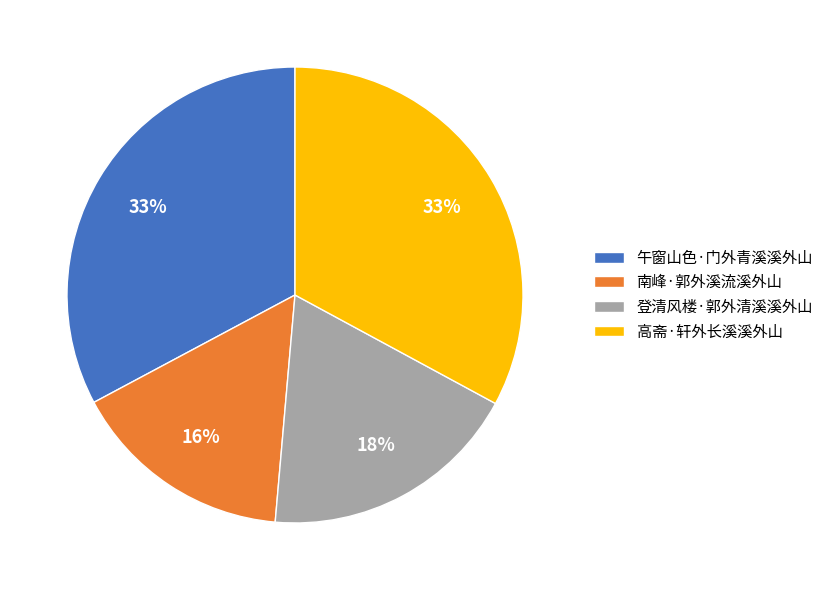

Which slice is the smallest?

南峰·郭外溪流溪外山